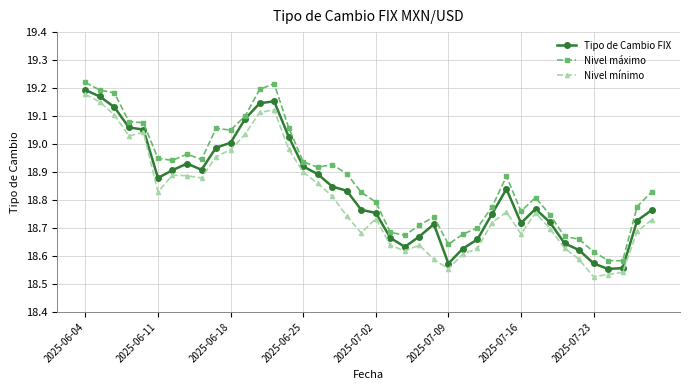

Rank the series by their average value, from highest to lowest.

Nivel máximo, Tipo de Cambio FIX, Nivel mínimo